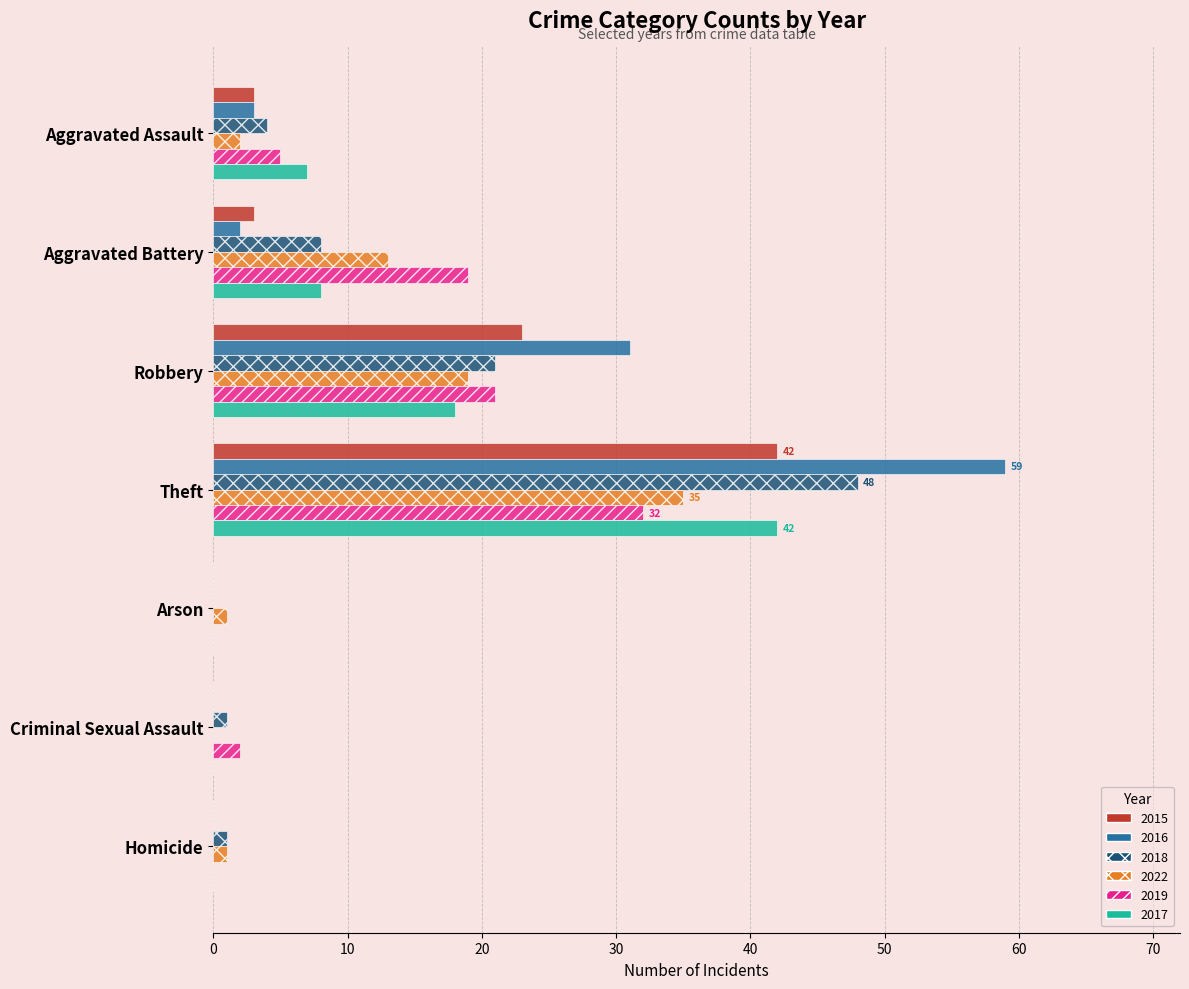

What is the maximum value shown in the chart?

59